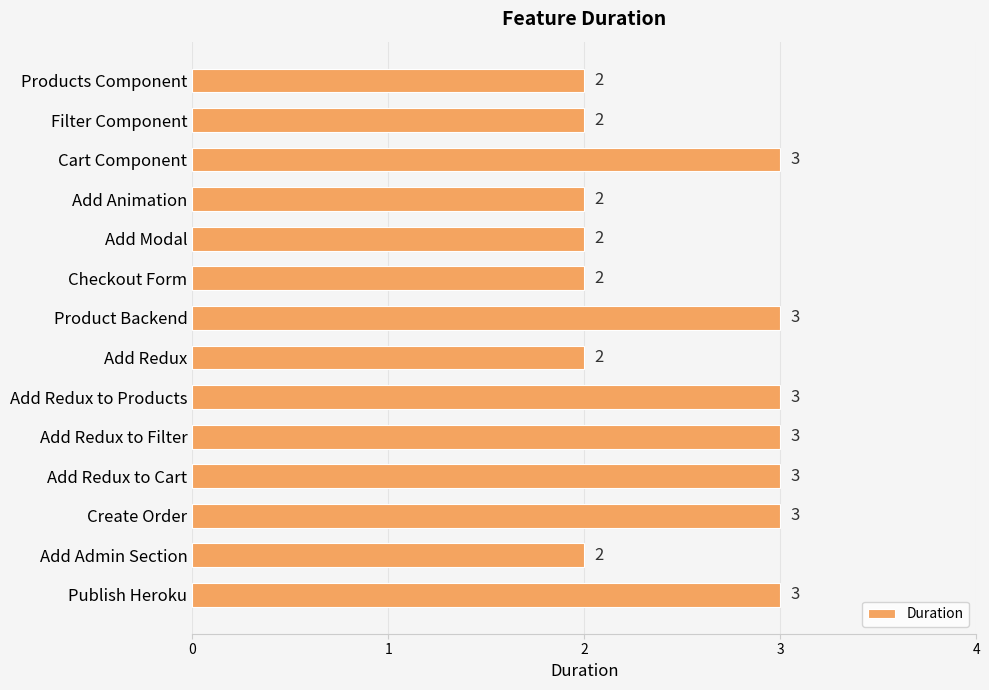

What is the label of the 11th bar from the top?

Add Redux to Cart